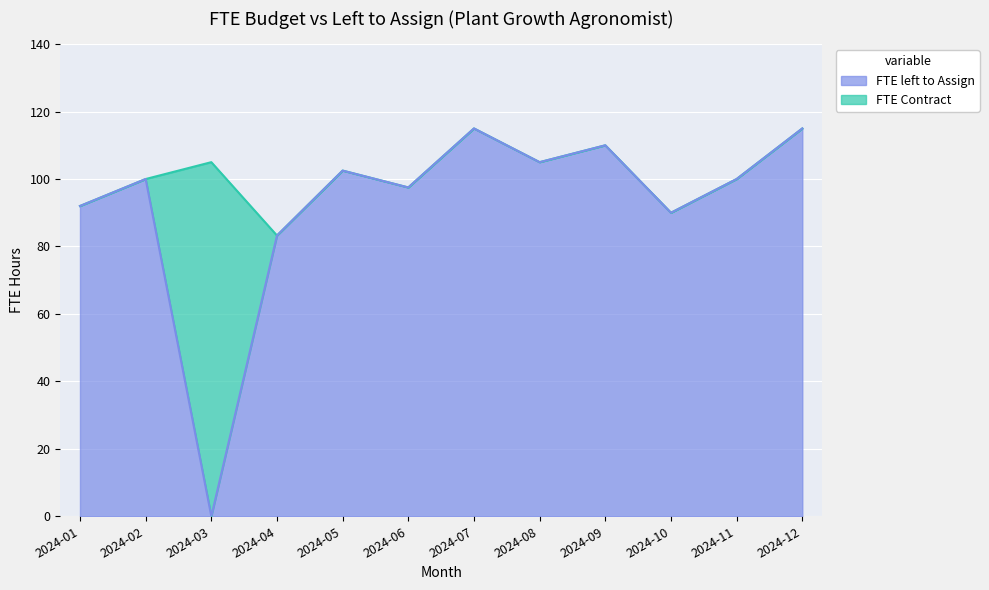

Which series has the largest total across all categories?

FTE Contract